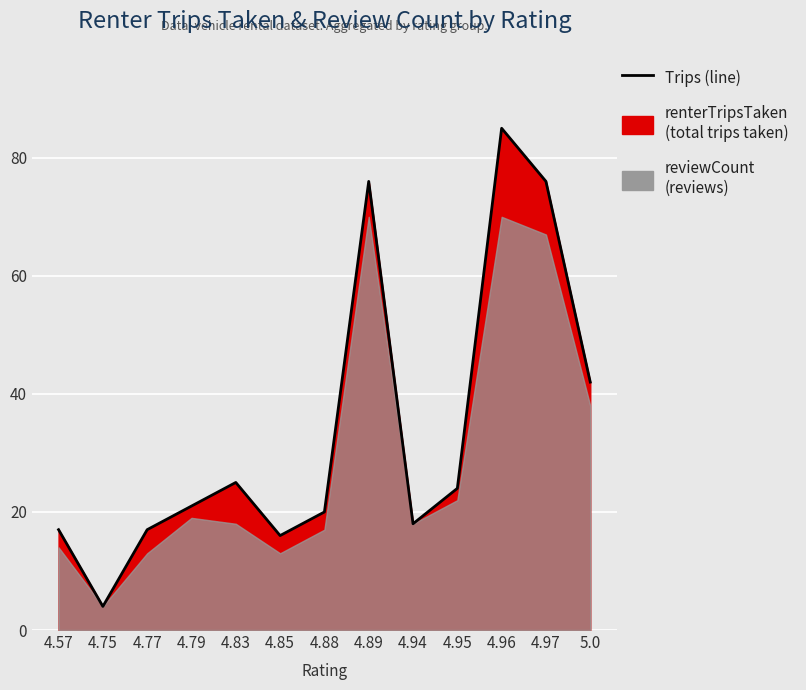

What is the label of the 4th point from the left?

4.79